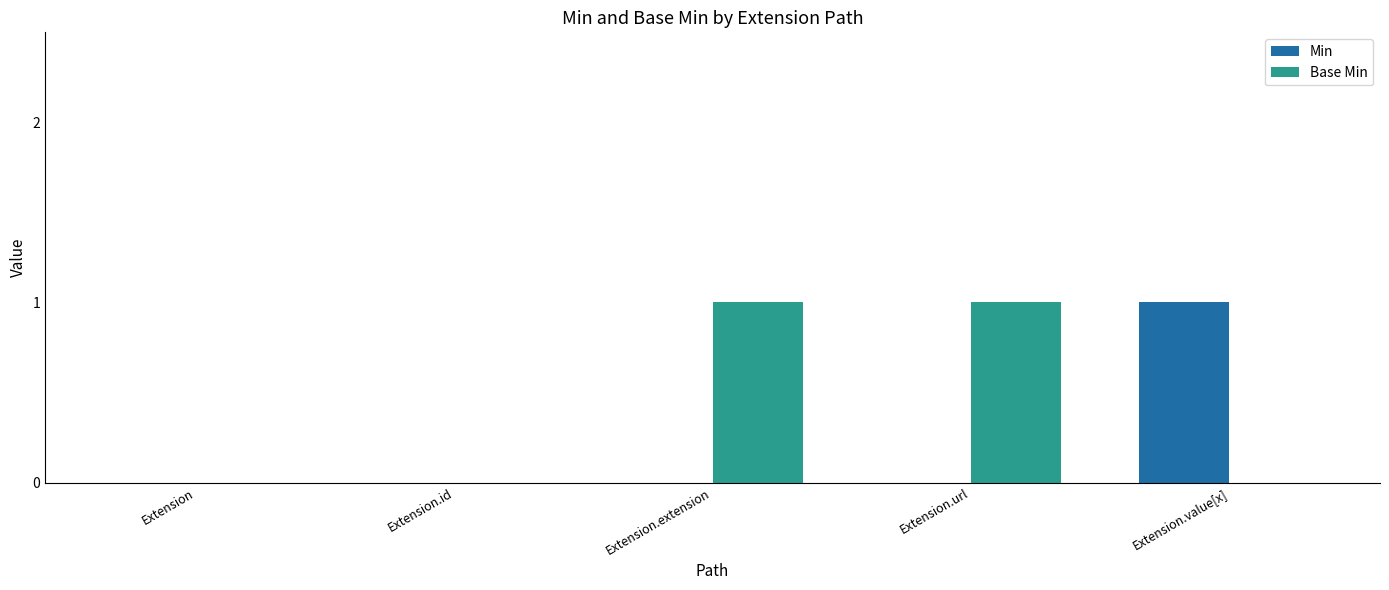

What is the maximum value shown in the chart?

1